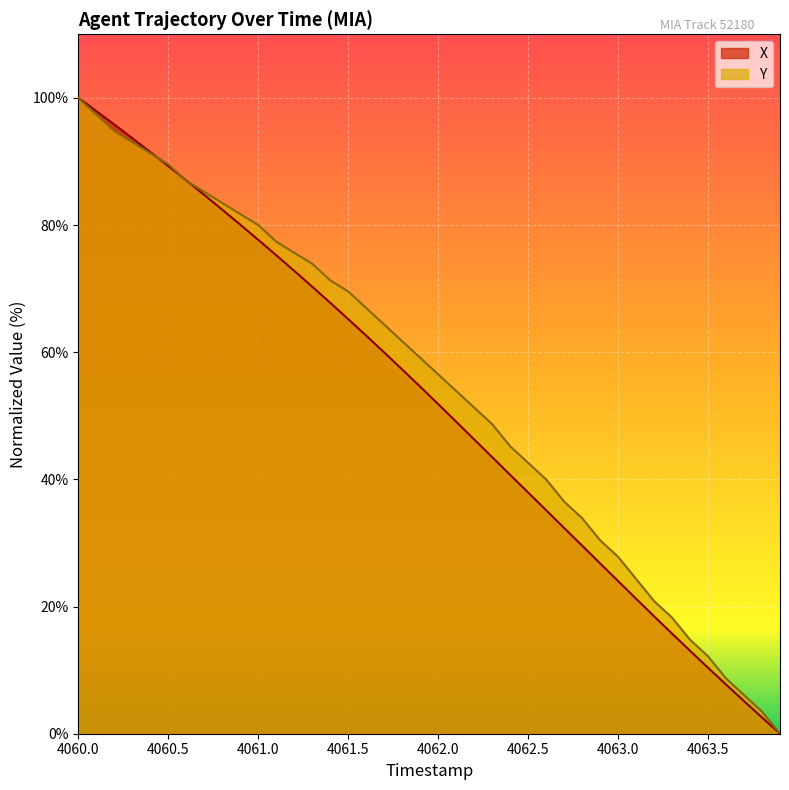

What is the spread (max minus min) of values at 4063.0?

3.8